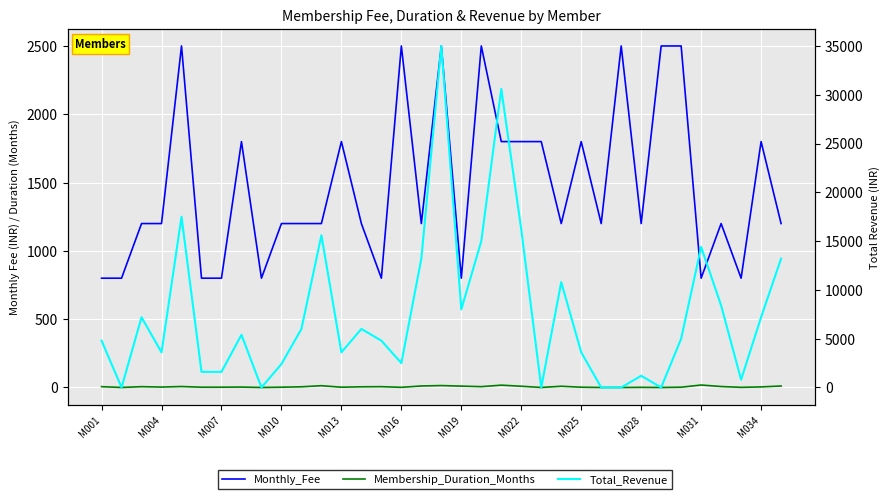

What is the difference between the maximum and second lowest values in the Membership_Duration_Months series?

18